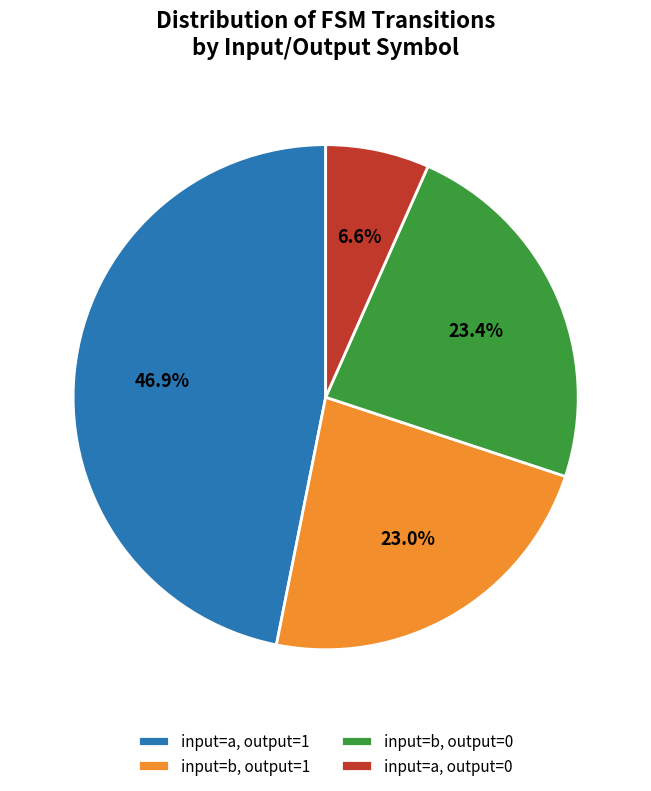

Is the sum of input=a, output=0 and input=b, output=0 greater than half?

No